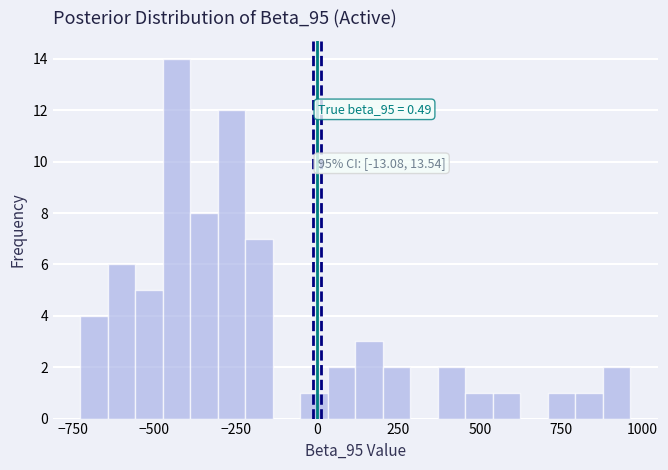

Read against the x-axis, roughly where is the centre of the tallest bar?

-450